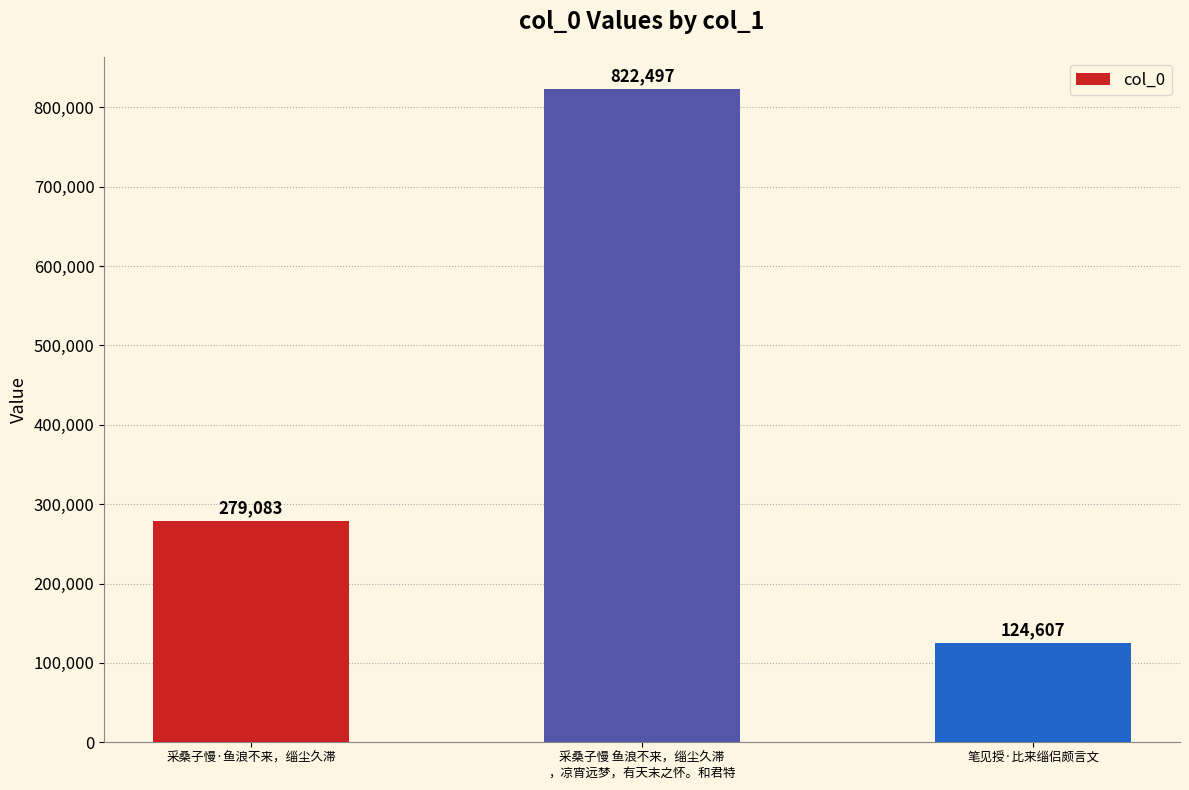

Between 采桑子慢 鱼浪不来，缁尘久滞
，凉宵远梦，有天末之怀。和君特 and 笔见授·比来缁侣颇言文, which is larger?

采桑子慢 鱼浪不来，缁尘久滞
，凉宵远梦，有天末之怀。和君特